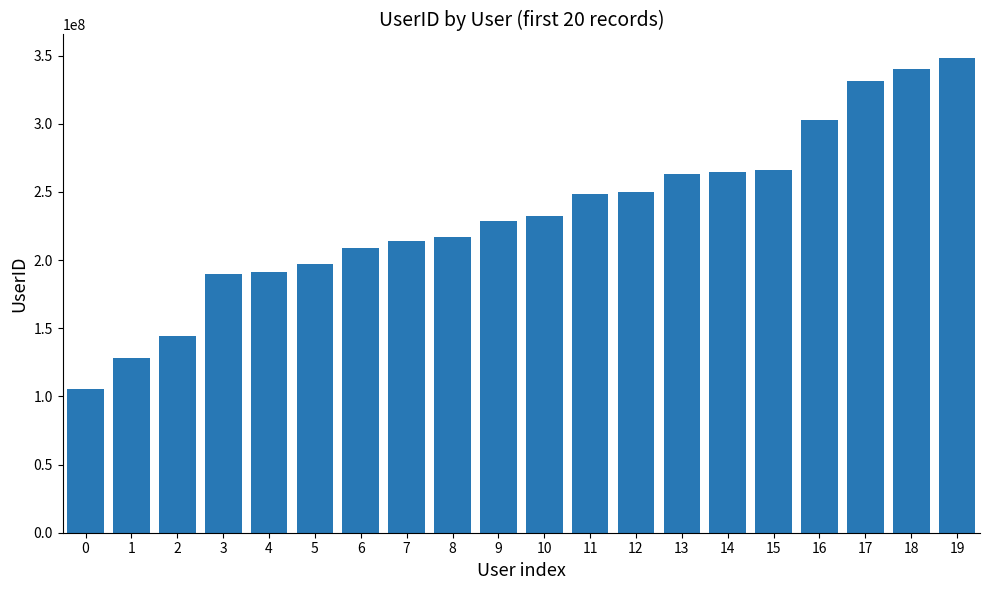

What is the sum of all values?

4670101306